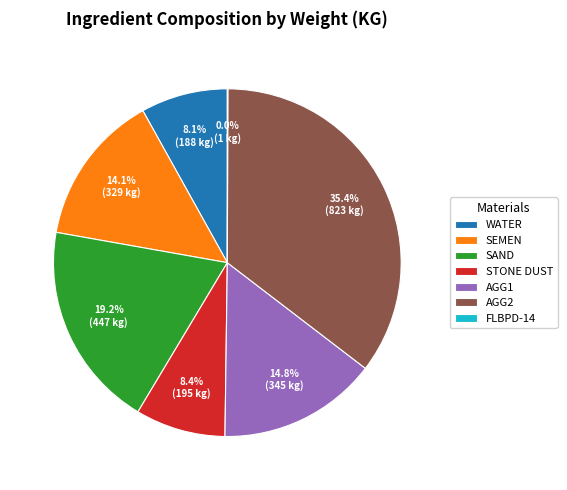

To the nearest percent, what portion does SEMEN represent?

14%